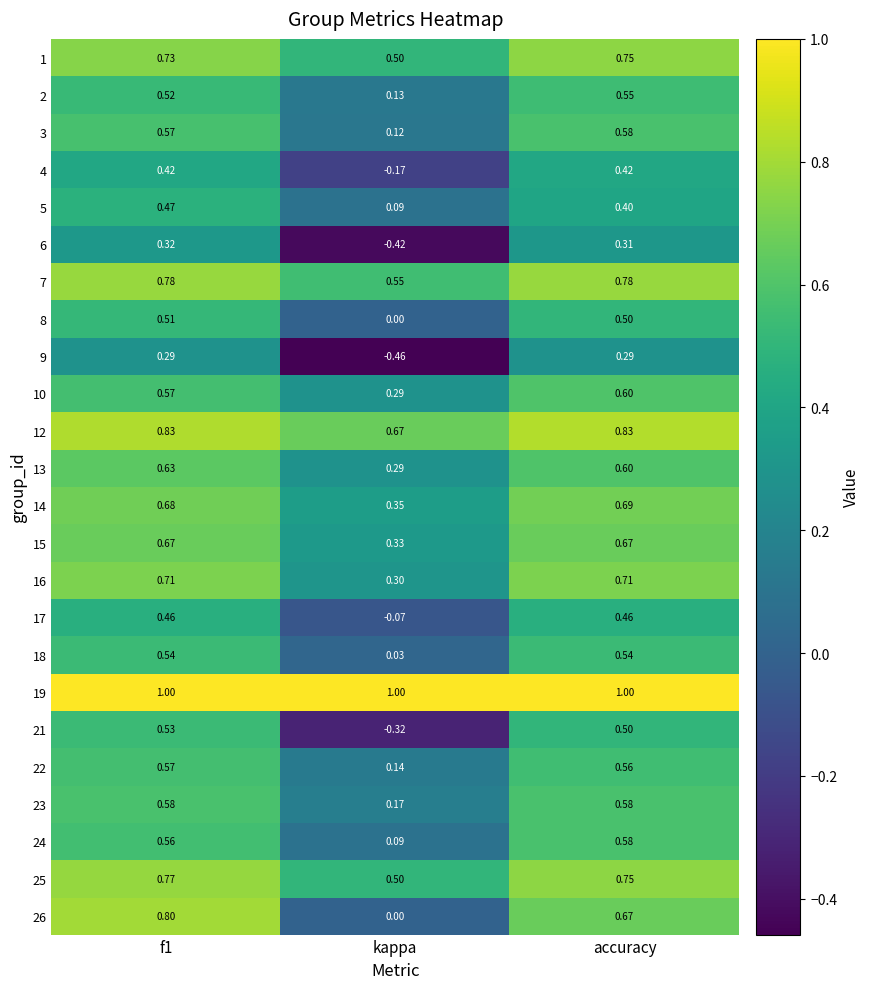

At which label is 2 closest to 0?

kappa